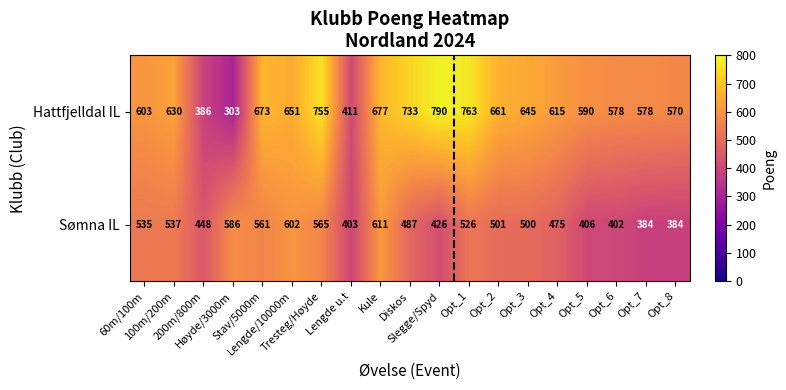

What is the maximum value for Sømna IL?

611